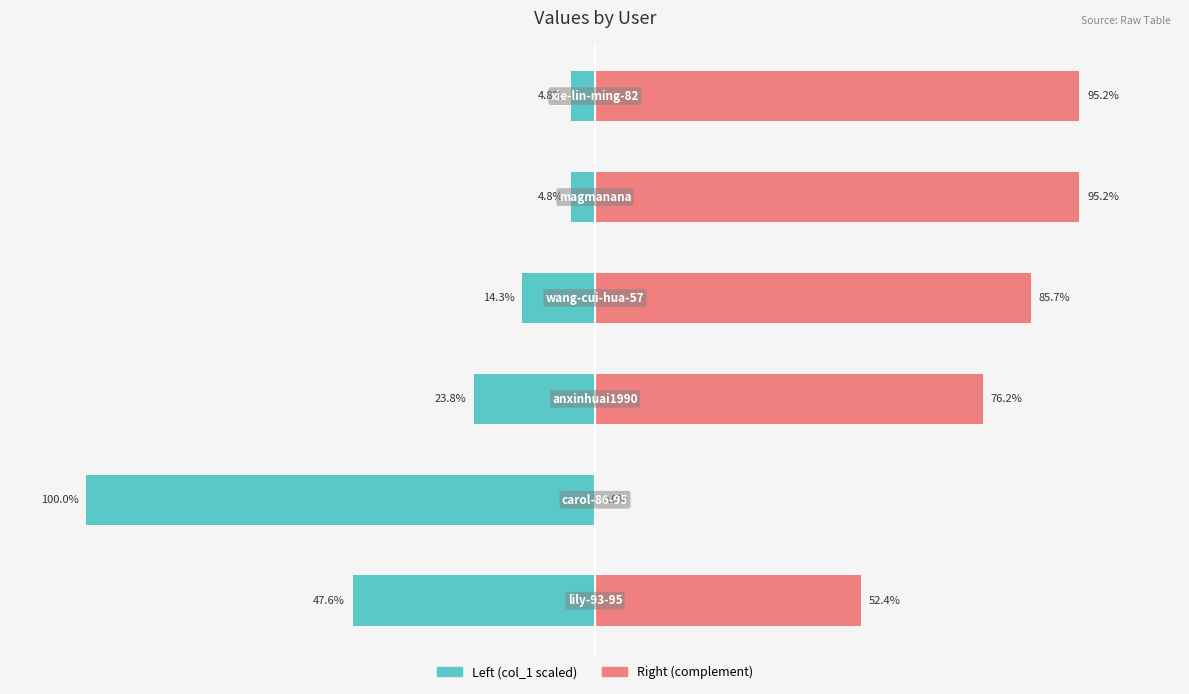

What is the total value across all series at 3?

71.4